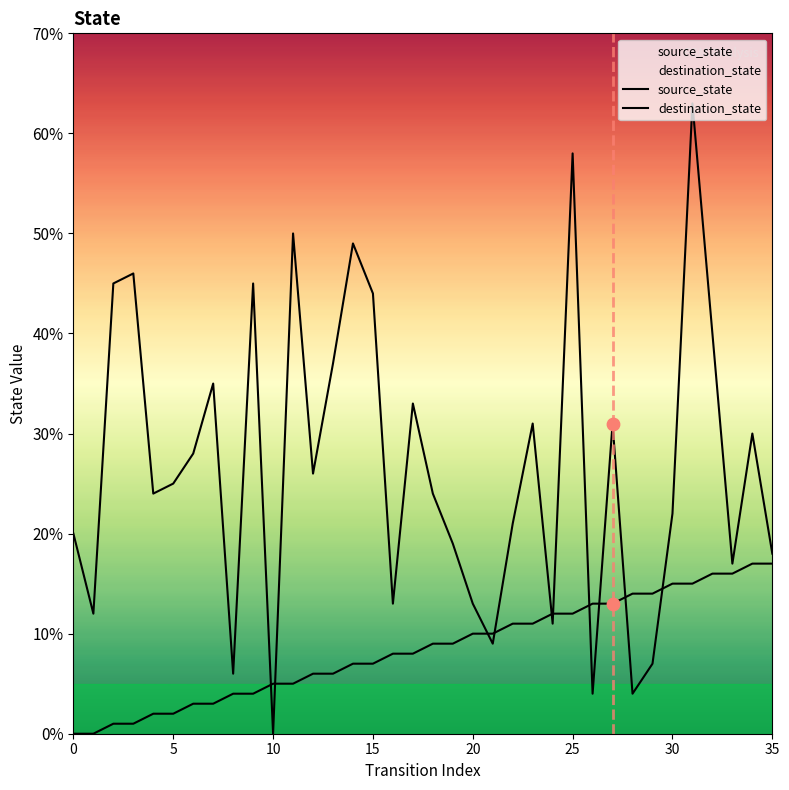

At how many categories does at least one series exceed 13?

28